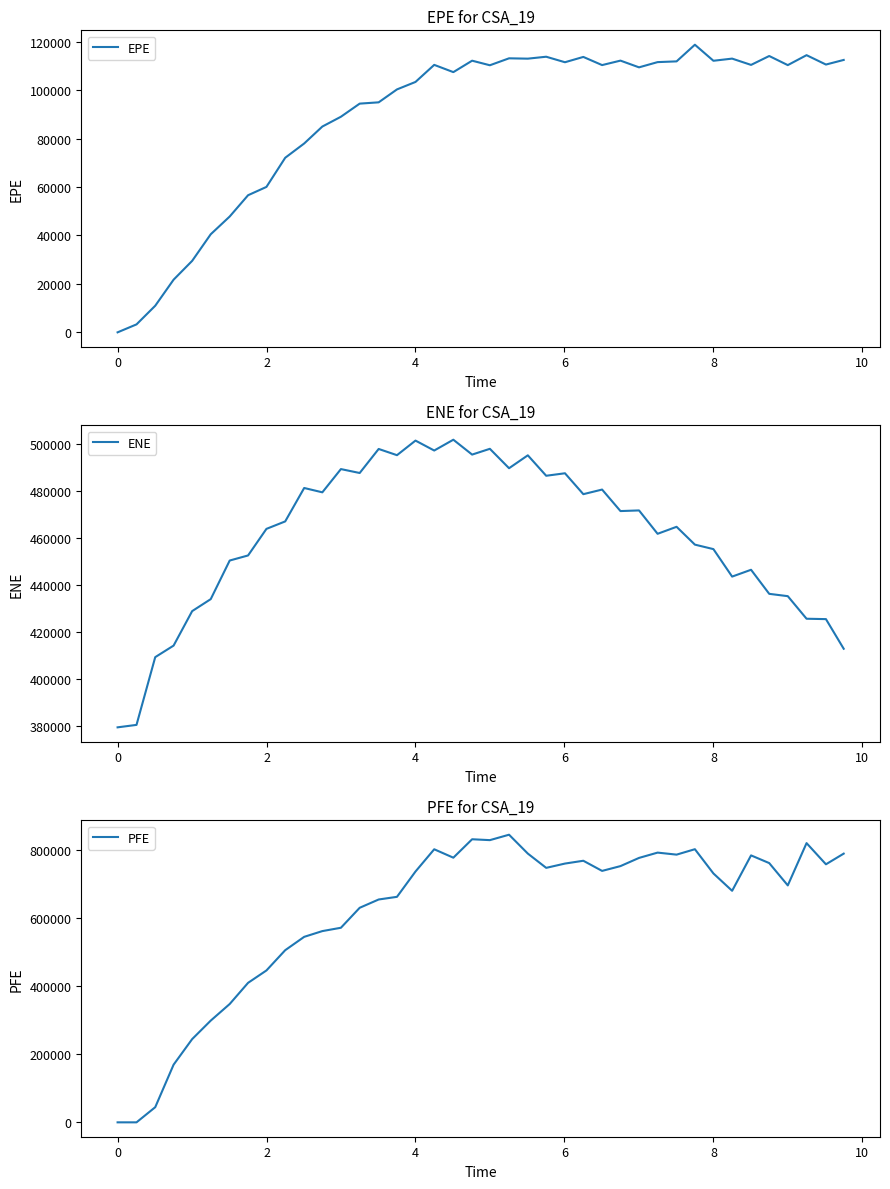

How many positive values does the PFE series have?

38